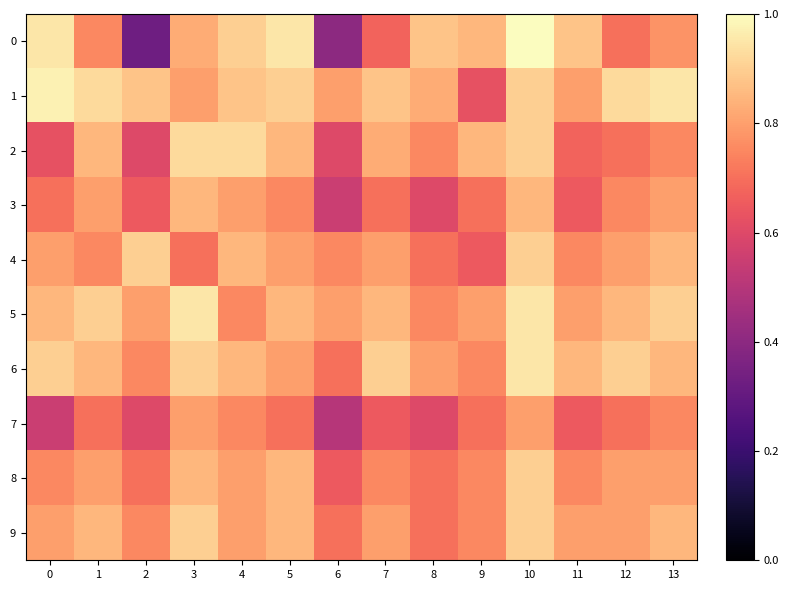

Reading left to right, list all the values displayed in this chart.

0: 0=0.9	1=0.8	2=0.3	3=0.8	4=0.9	5=0.9	6=0.4	7=0.7	8=0.9	9=0.8	10=1.0	11=0.9	12=0.7	13=0.8
1: 0=1.0	1=0.9	2=0.9	3=0.8	4=0.9	5=0.9	6=0.8	7=0.9	8=0.8	9=0.6	10=0.9	11=0.8	12=0.9	13=0.9
2: 0=0.6	1=0.8	2=0.6	3=0.9	4=0.9	5=0.8	6=0.6	7=0.8	8=0.8	9=0.8	10=0.9	11=0.7	12=0.7	13=0.8
3: 0=0.7	1=0.8	2=0.7	3=0.8	4=0.8	5=0.8	6=0.6	7=0.7	8=0.6	9=0.7	10=0.8	11=0.7	12=0.8	13=0.8
4: 0=0.8	1=0.8	2=0.9	3=0.7	4=0.8	5=0.8	6=0.8	7=0.8	8=0.7	9=0.7	10=0.9	11=0.8	12=0.8	13=0.8
5: 0=0.8	1=0.9	2=0.8	3=0.9	4=0.8	5=0.8	6=0.8	7=0.8	8=0.8	9=0.8	10=0.9	11=0.8	12=0.8	13=0.9
6: 0=0.9	1=0.8	2=0.8	3=0.9	4=0.8	5=0.8	6=0.7	7=0.9	8=0.8	9=0.8	10=0.9	11=0.8	12=0.9	13=0.8
7: 0=0.6	1=0.7	2=0.6	3=0.8	4=0.8	5=0.7	6=0.5	7=0.7	8=0.6	9=0.7	10=0.8	11=0.7	12=0.7	13=0.8
8: 0=0.8	1=0.8	2=0.7	3=0.8	4=0.8	5=0.8	6=0.7	7=0.8	8=0.7	9=0.8	10=0.9	11=0.8	12=0.8	13=0.8
9: 0=0.8	1=0.8	2=0.8	3=0.9	4=0.8	5=0.8	6=0.7	7=0.8	8=0.7	9=0.8	10=0.9	11=0.8	12=0.8	13=0.8